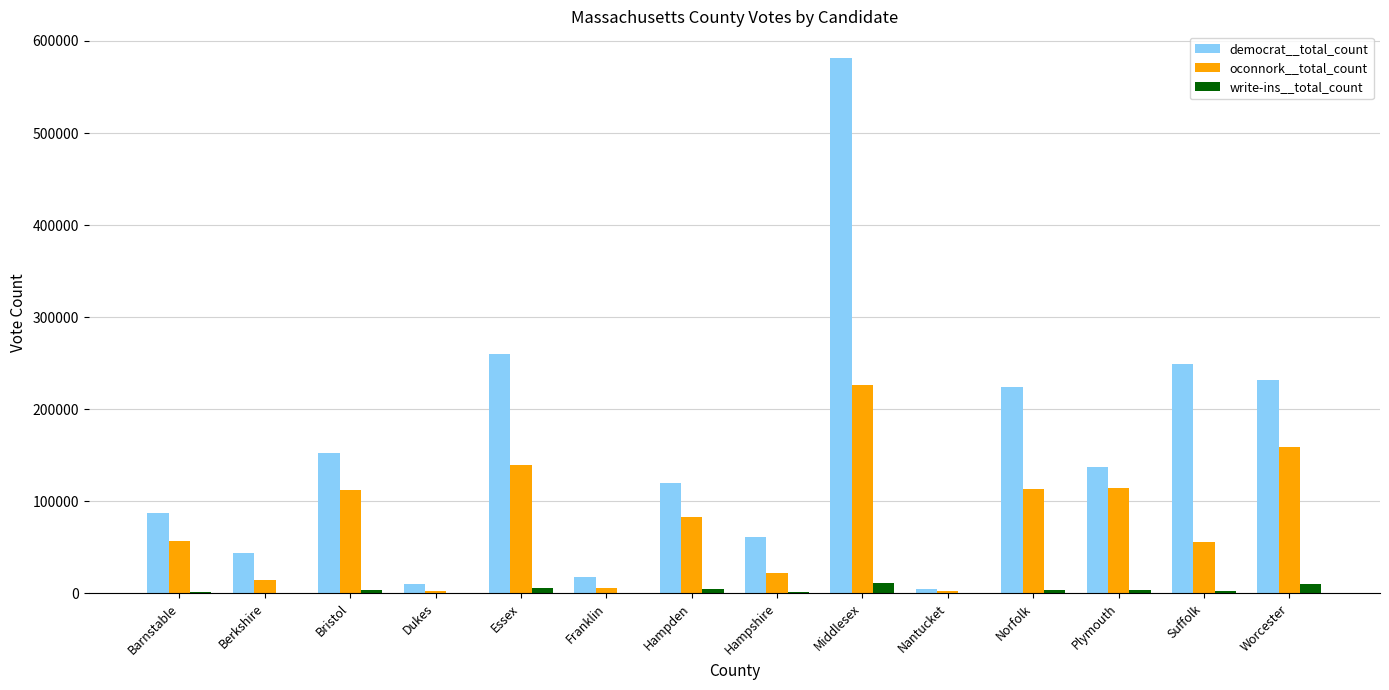

The value of oconnork__total_count at Norfolk is 165219. True or false?

False